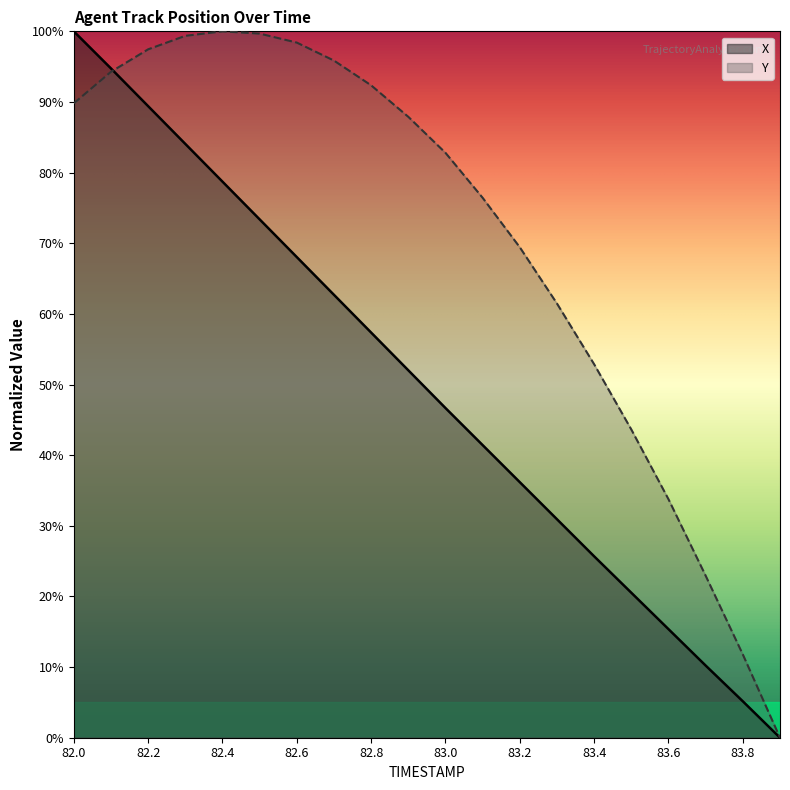

Reading left to right, extract all data points from this chart.

X: 100.0	94.8	89.4	84.1	78.7	73.4	68.0	62.7	57.4	52.0	46.7	41.4	36.2	30.9	25.7	20.5	15.4	10.2	5.2	0.0
Y: 89.8	94.3	97.5	99.4	100.0	99.7	98.4	95.9	92.4	87.9	82.8	76.4	69.4	61.5	52.9	43.6	33.8	22.9	11.8	0.0